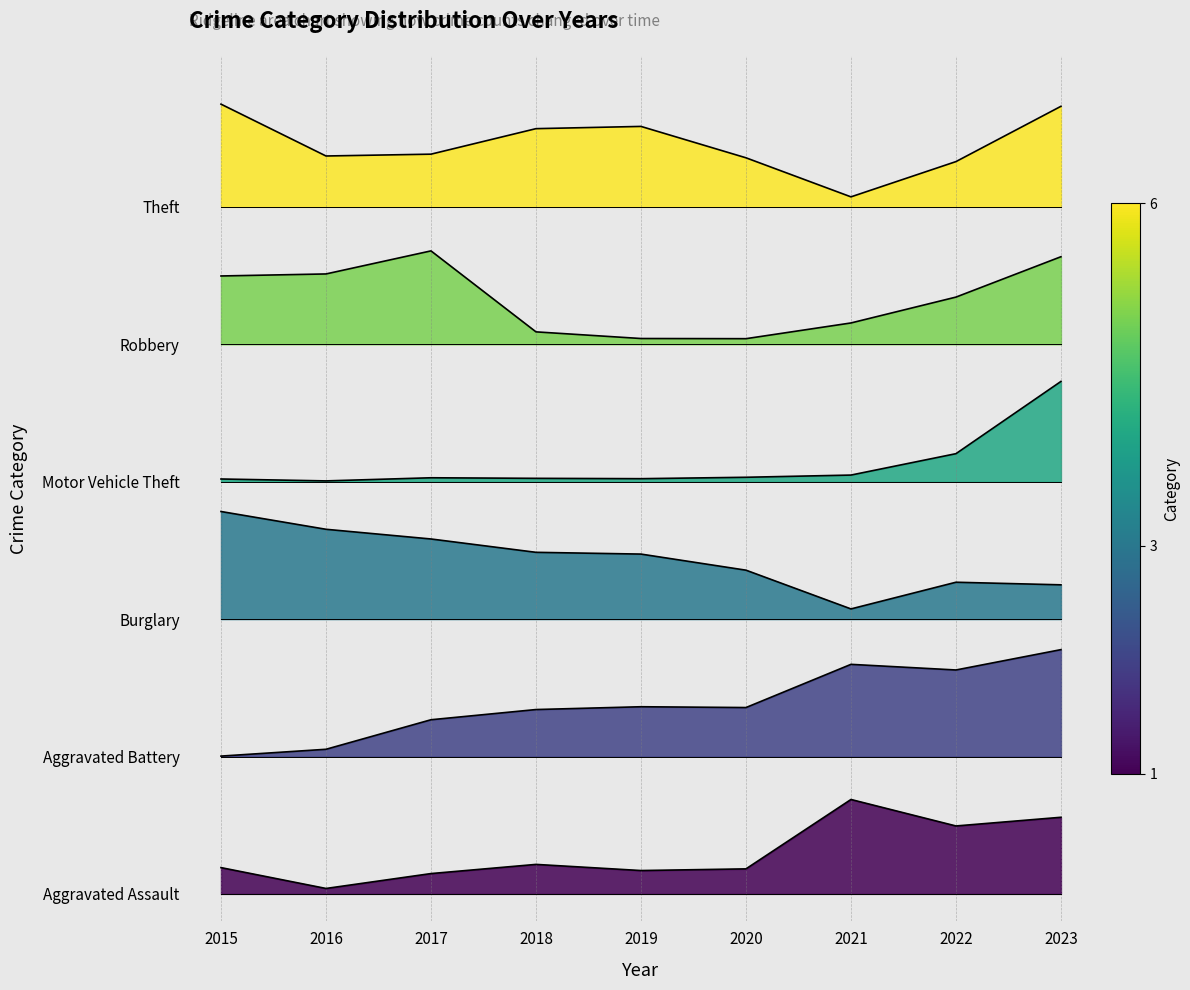

What is the lowest value of the Robbery series?

4.0